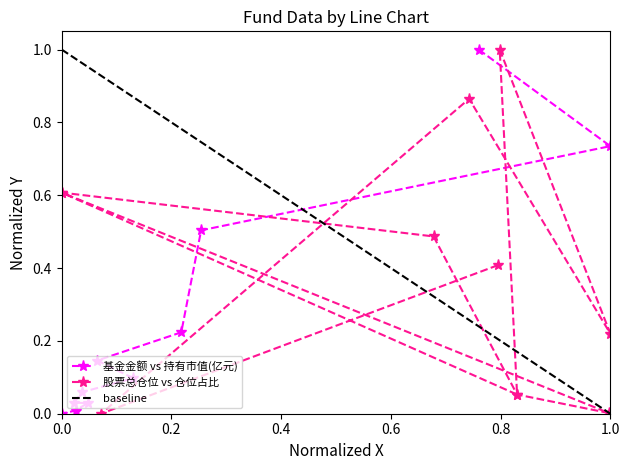

How many series are shown in this chart?

2